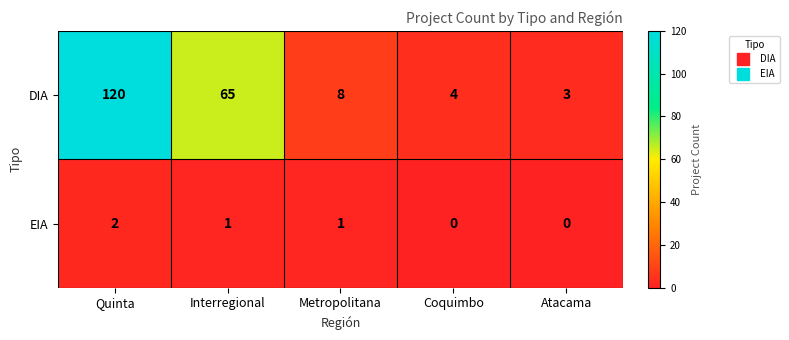

Is it true that DIA equals 13 at Metropolitana?

False